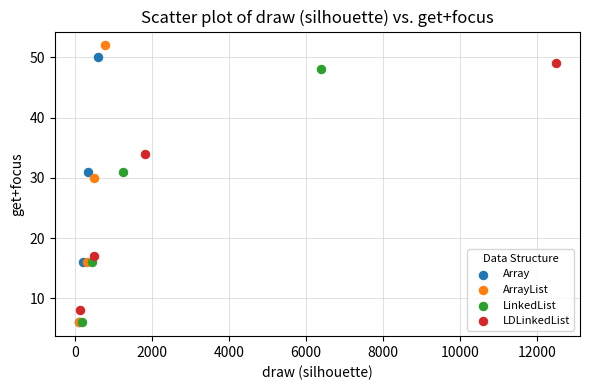

What are all the series names shown in the legend?

Array, ArrayList, LinkedList, LDLinkedList